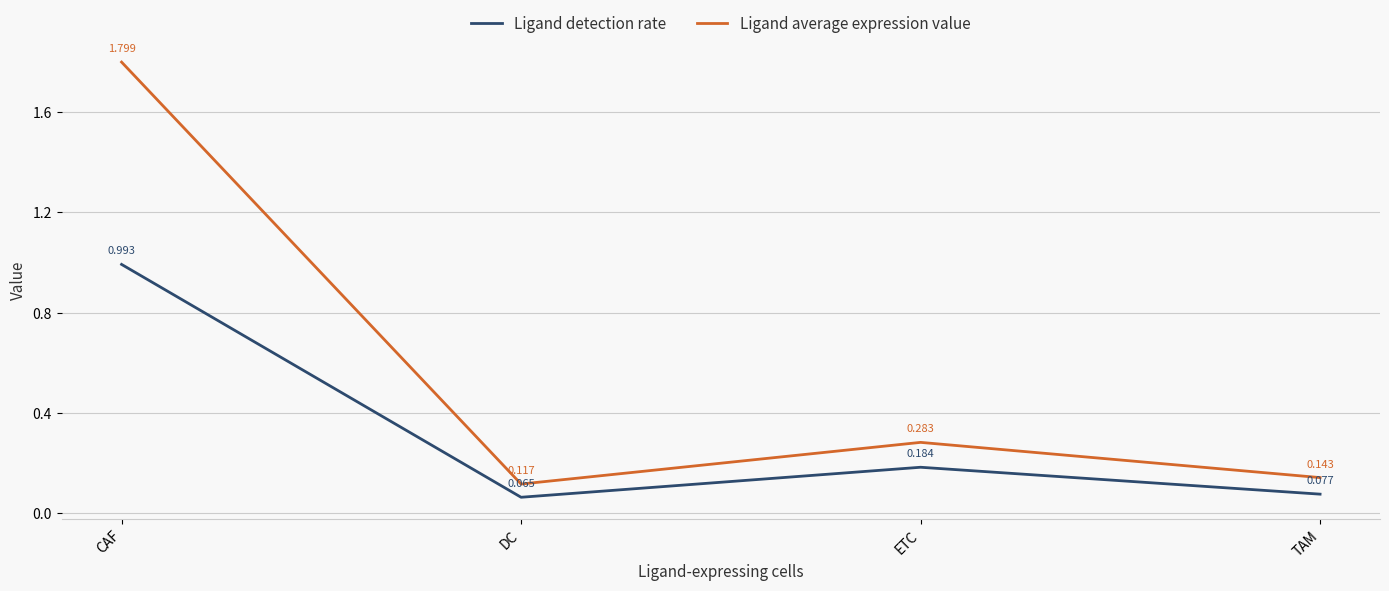

Which series has the largest range (max minus min)?

Ligand average expression value